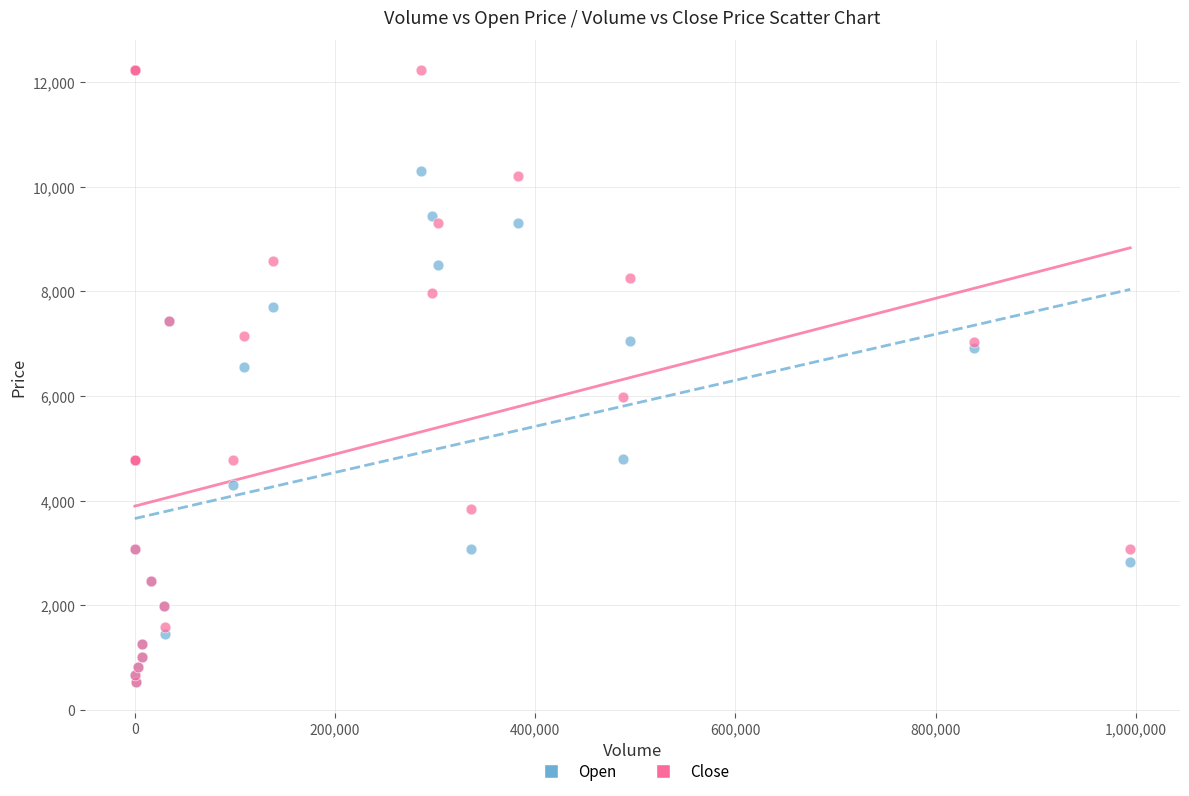

In the Close series, what Y value is closest to 6375?

5975